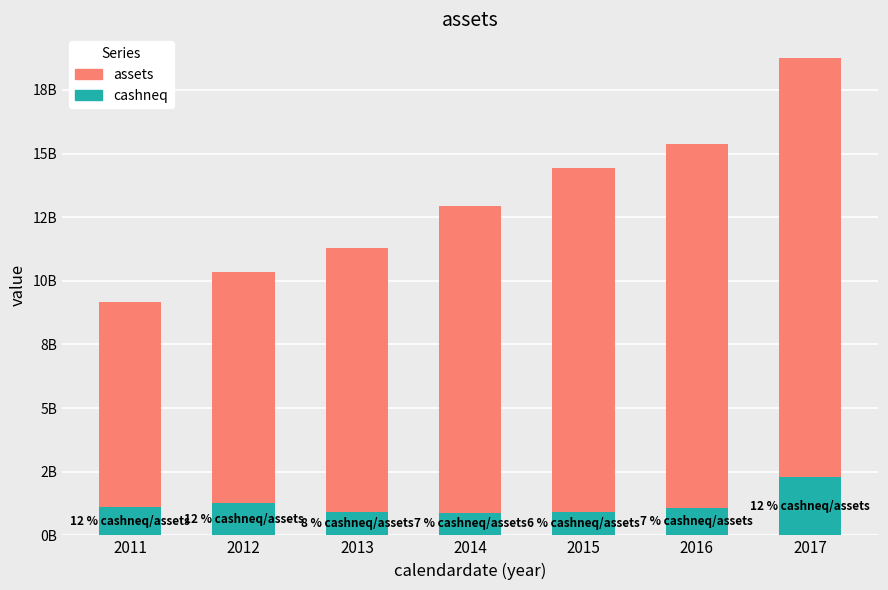

True or false: cashneq has a value of 1116740000 at 2011.

True